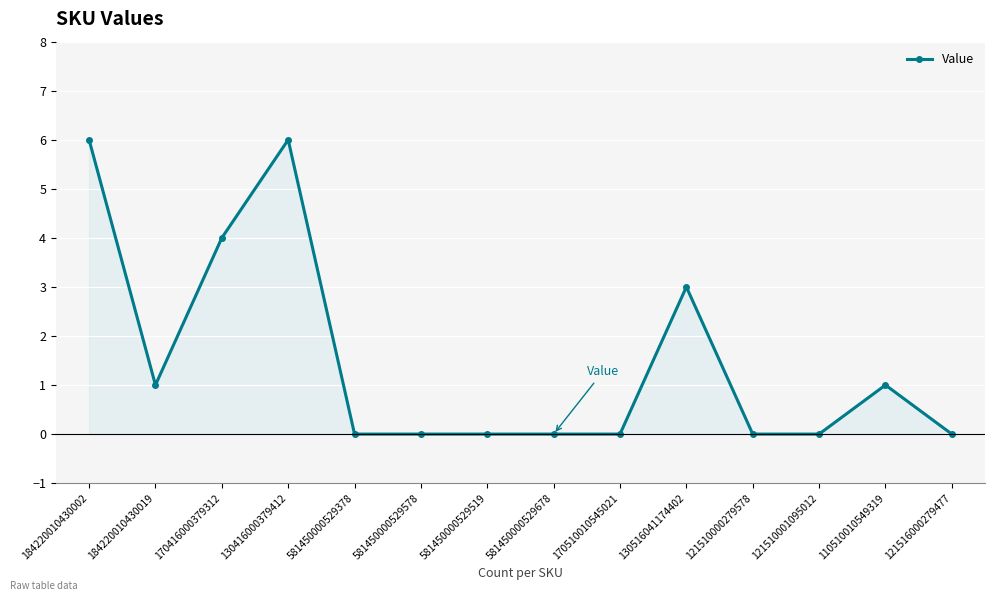

What is the ratio of the value at 184220010430002 to the value at 130416000379412?

1.0